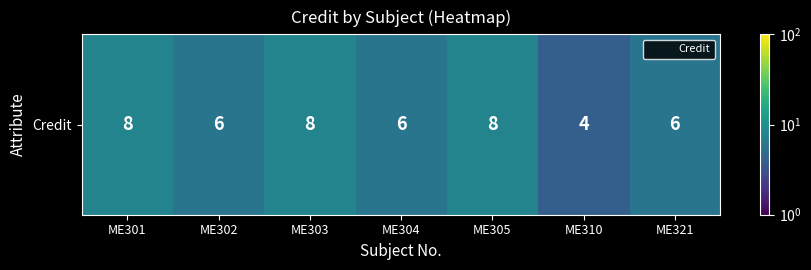

What value does the data have at ME310?

4